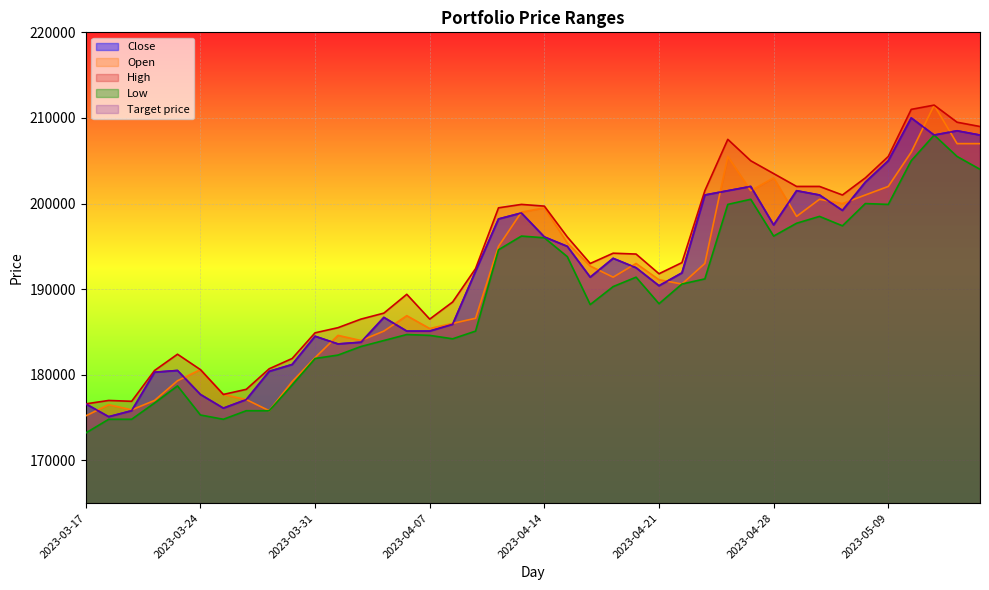

At which label is High closest to 194050?

2023-04-20